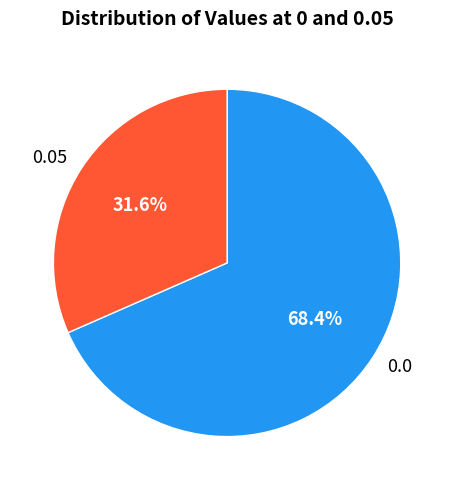

What is the total percentage of 0.0 and 0.05?

100.0%